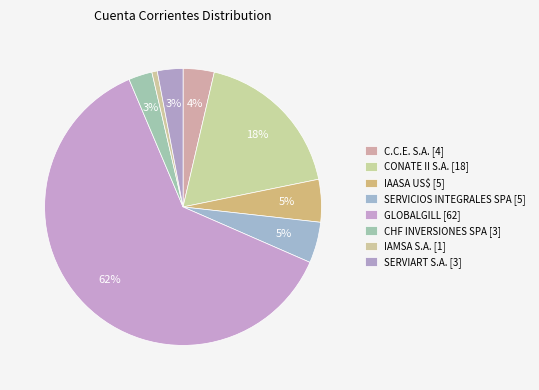

How many segments does this pie chart have?

8